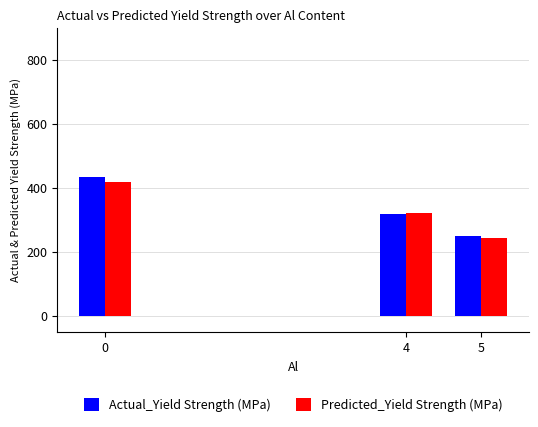

What is the difference between the highest and lowest values at 0?

15.0